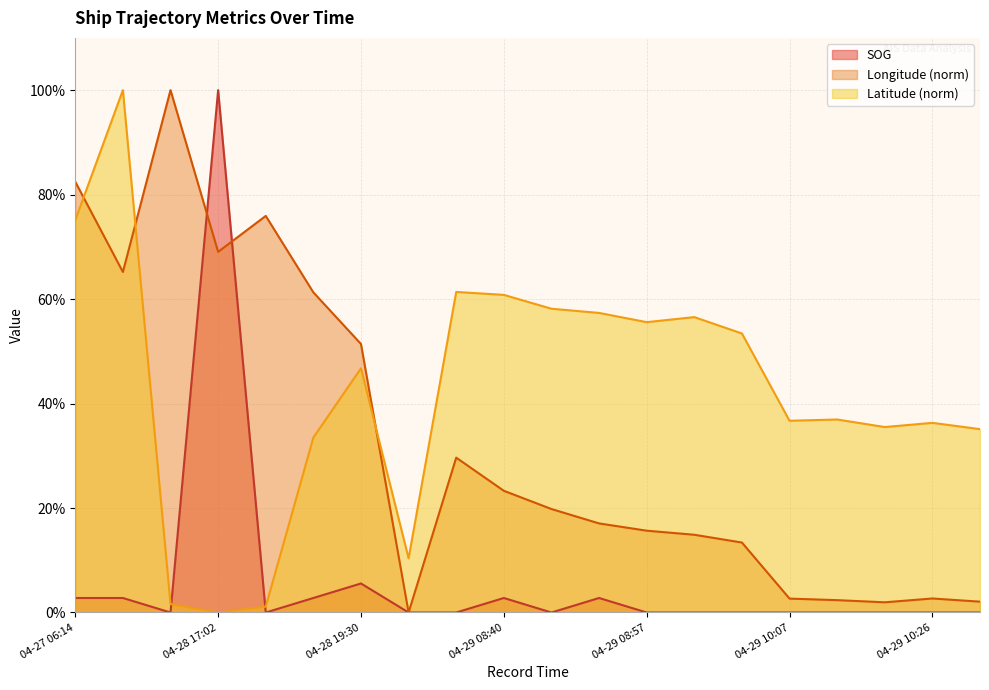

At which label does Longitude reach its minimum?

04-29 00:48